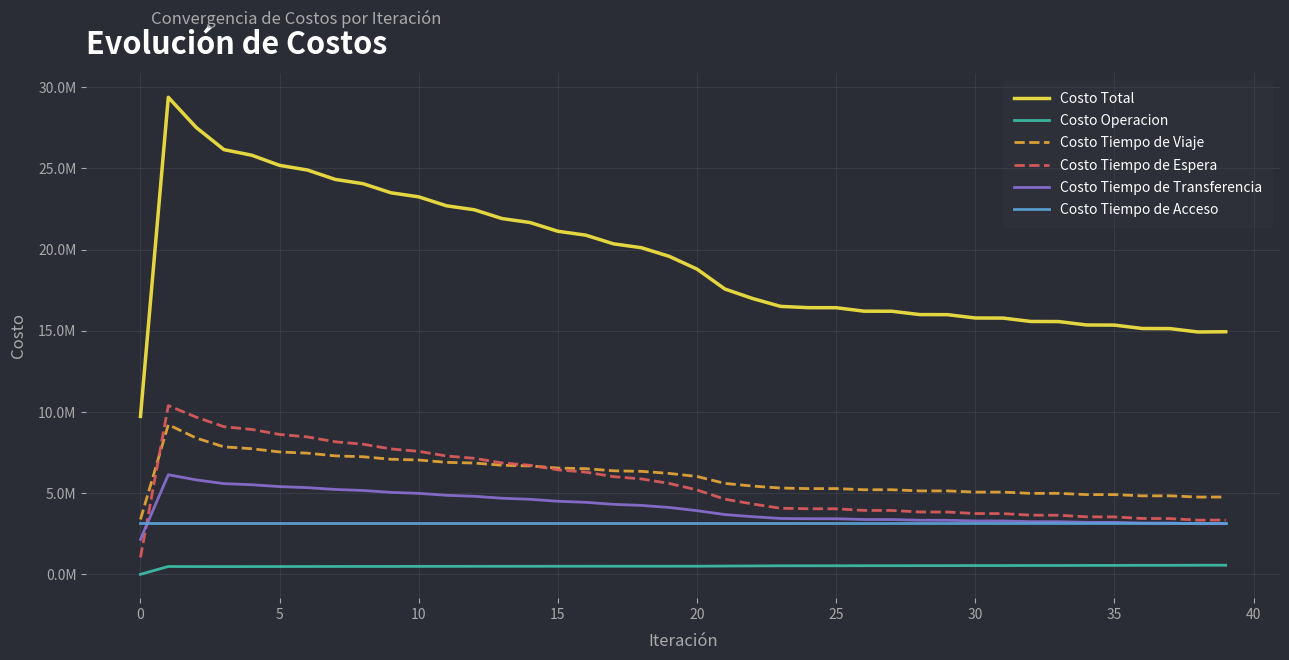

What are all the series names shown in the legend?

Costo Total, Costo Operacion, Costo Tiempo de Viaje, Costo Tiempo de Espera, Costo Tiempo de Transferencia, Costo Tiempo de Acceso